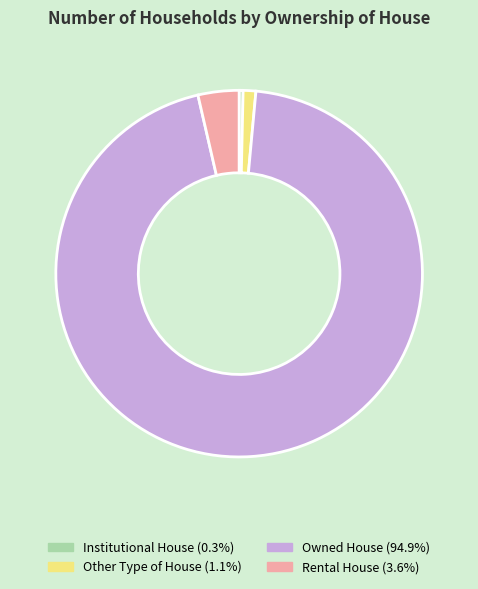

Which has a higher value, Institutional House or Rental House?

Rental House